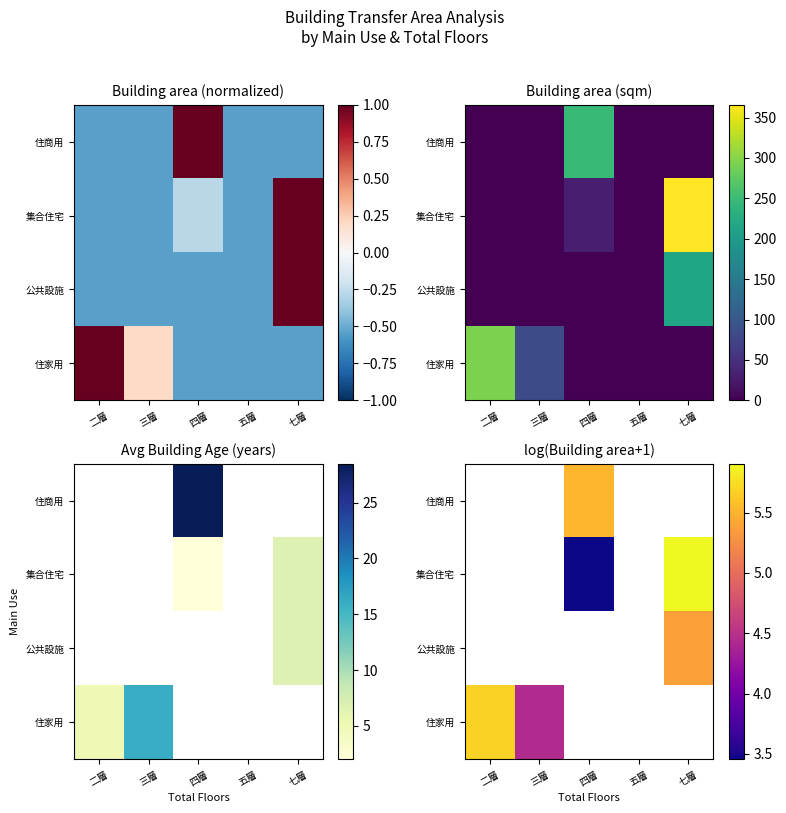

The value of 住家用 at 三層 is 4.4. True or false?

True